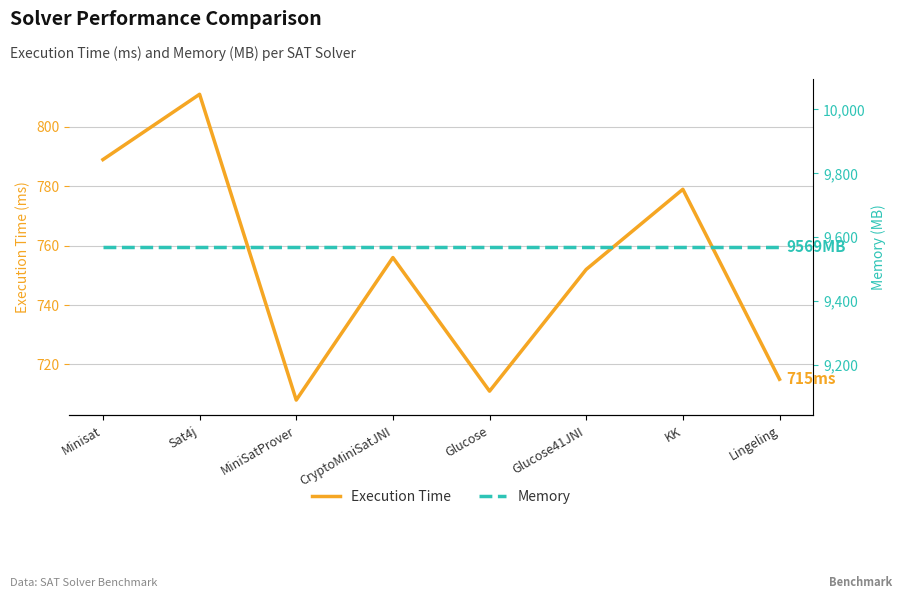

Count the number of data series in this chart.

2